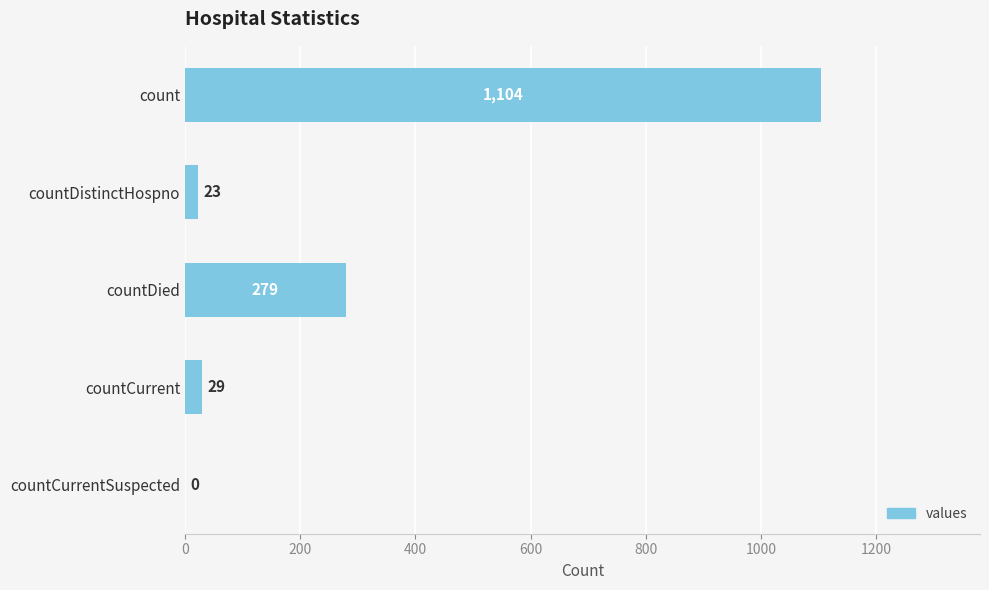

How many positive values are there?

4